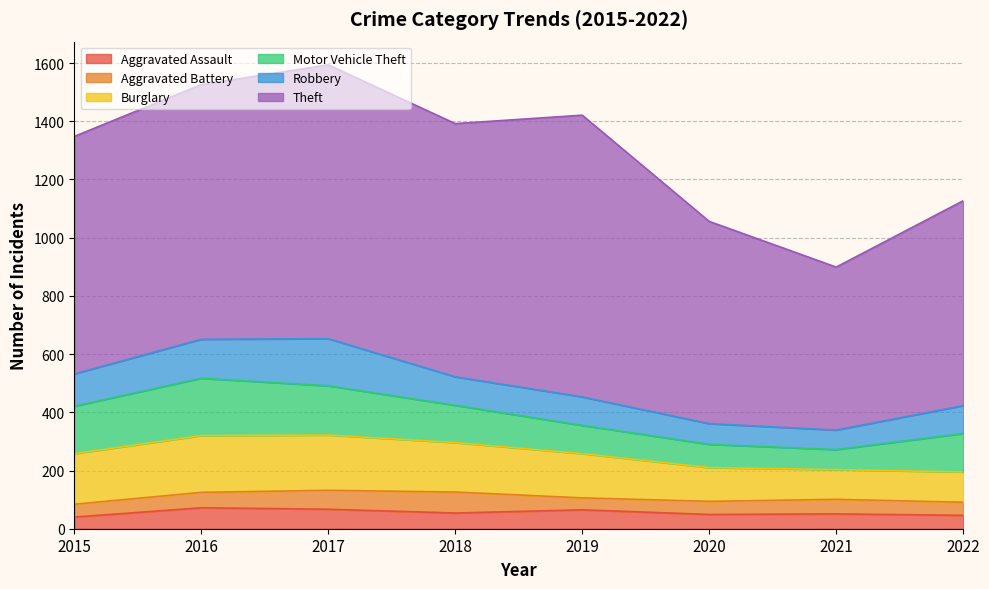

Where is Motor Vehicle Theft nearest to the value 133?

2022